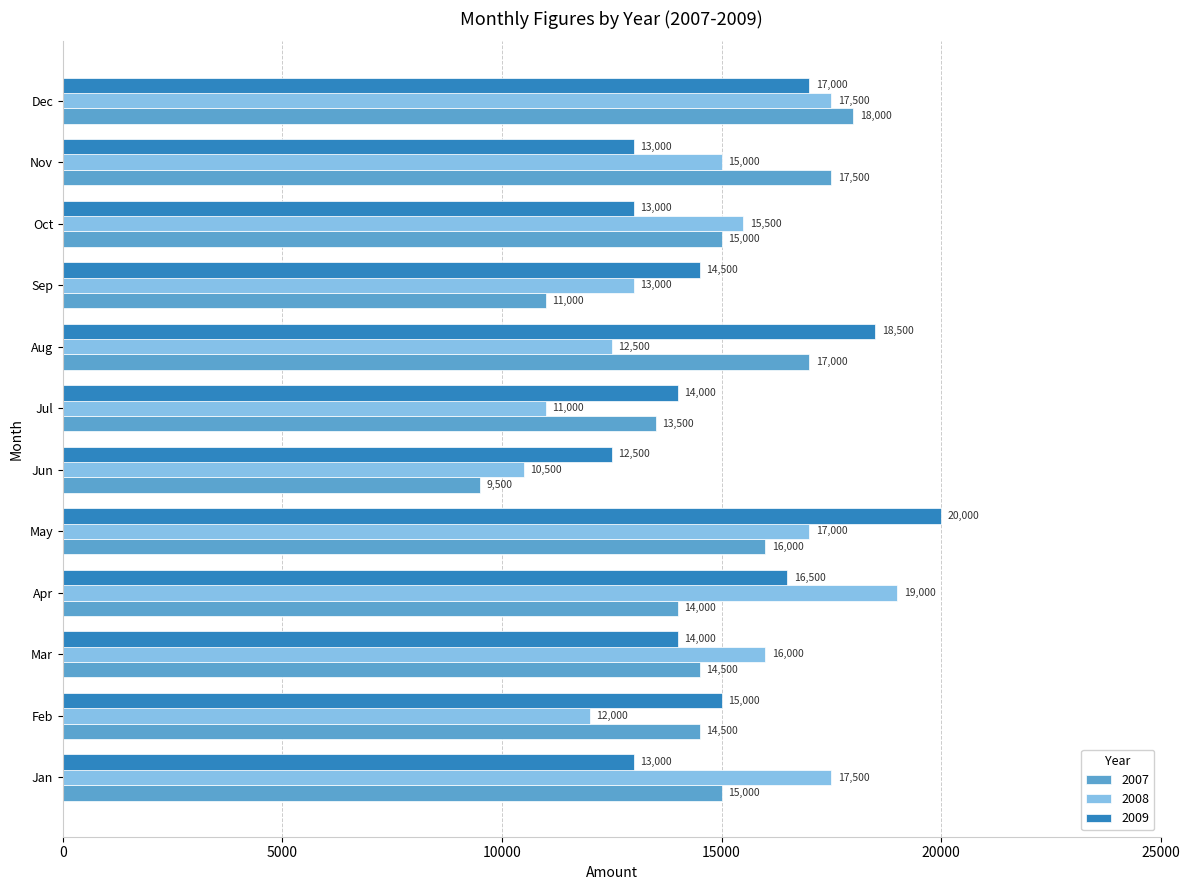

How many values in the 2008 series are below 15500?

6